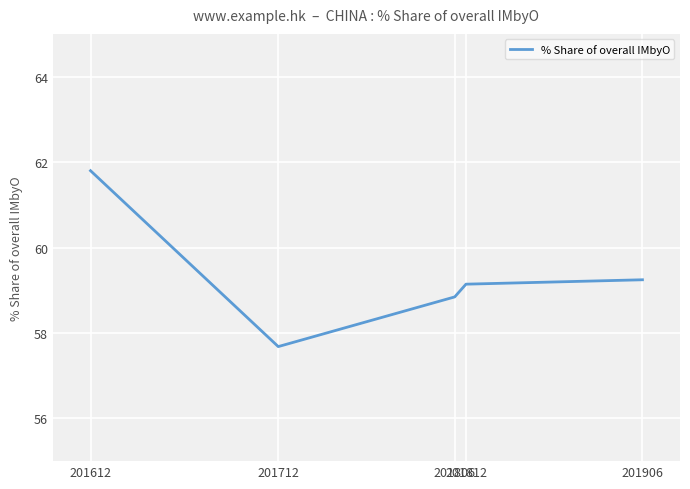

At which category does the chart reach its peak across all series?

201612